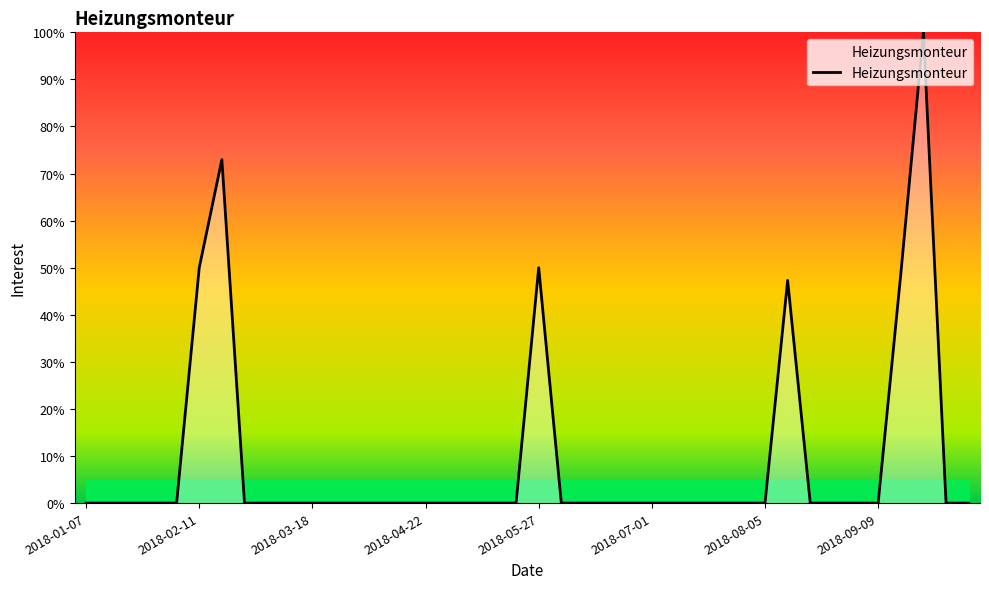

What is the difference between the maximum and minimum values?

100.0